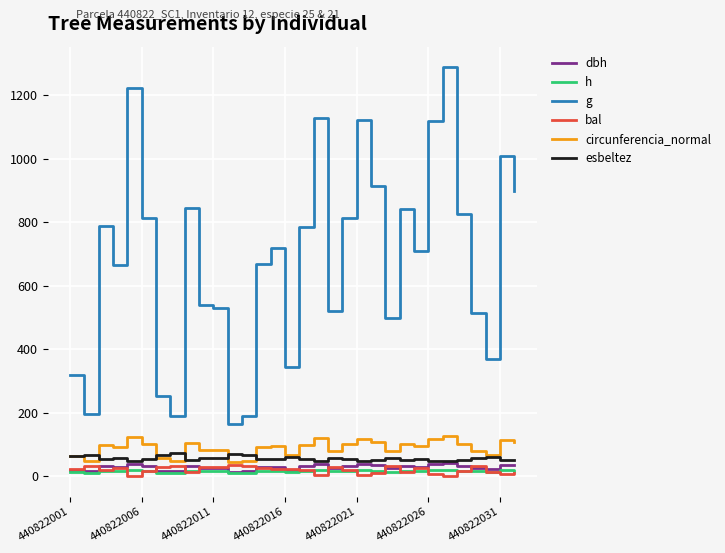

Does the chart have visible grid lines?

Yes